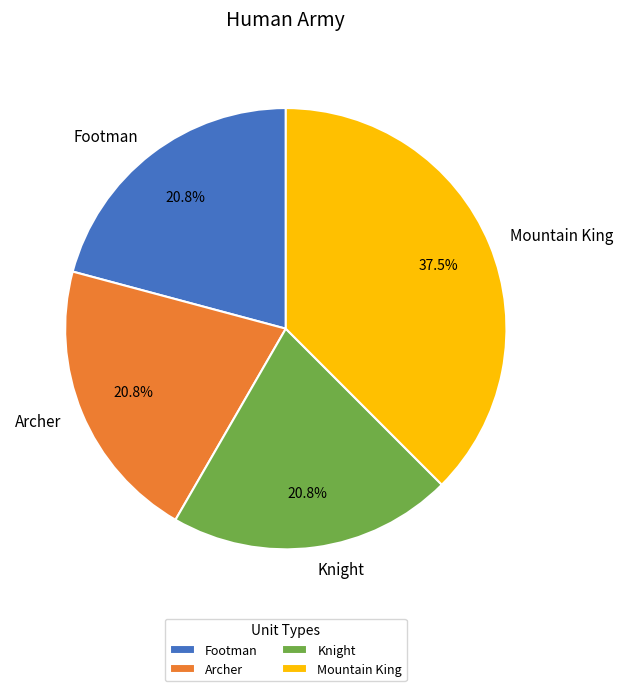

How many segments does this pie chart have?

4